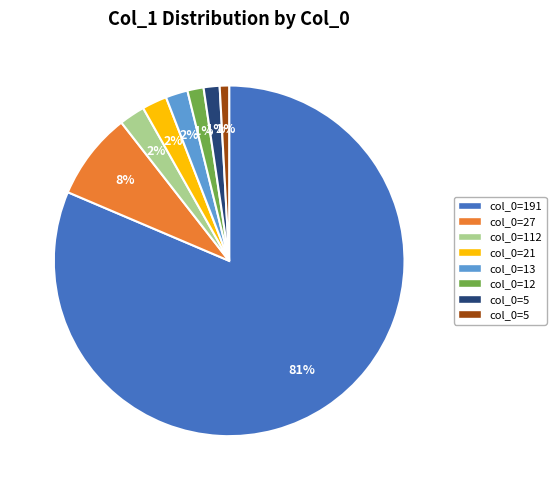

Is there any slice that represents more than half of the pie?

Yes